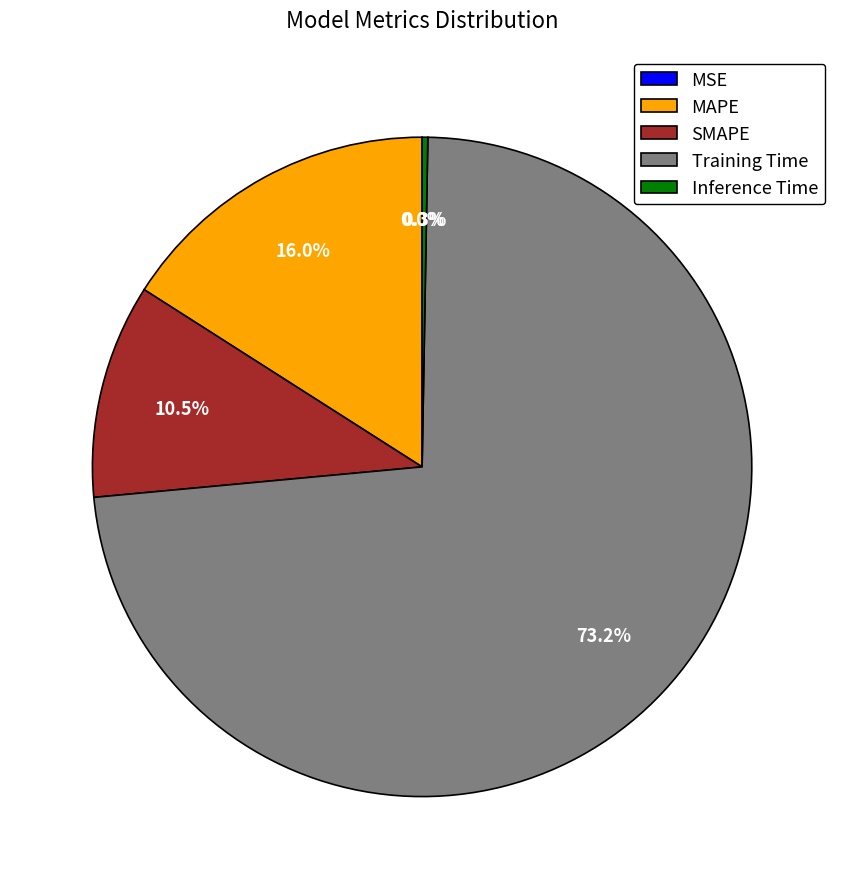

Which slice is the largest?

Training Time